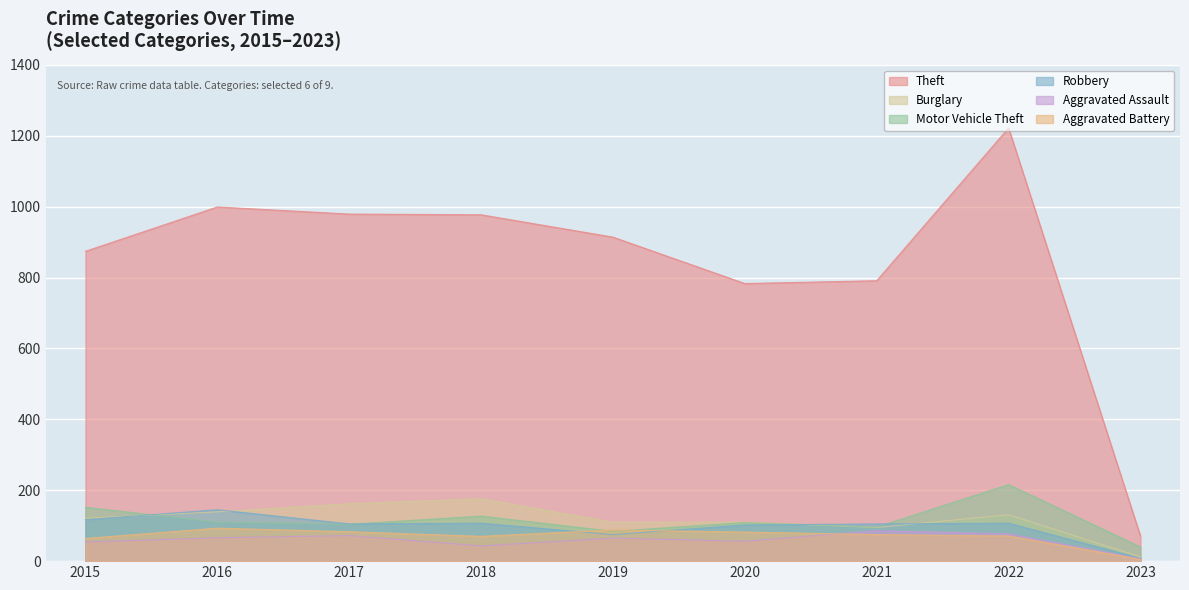

What is the difference between the highest and lowest values at 2023?

66